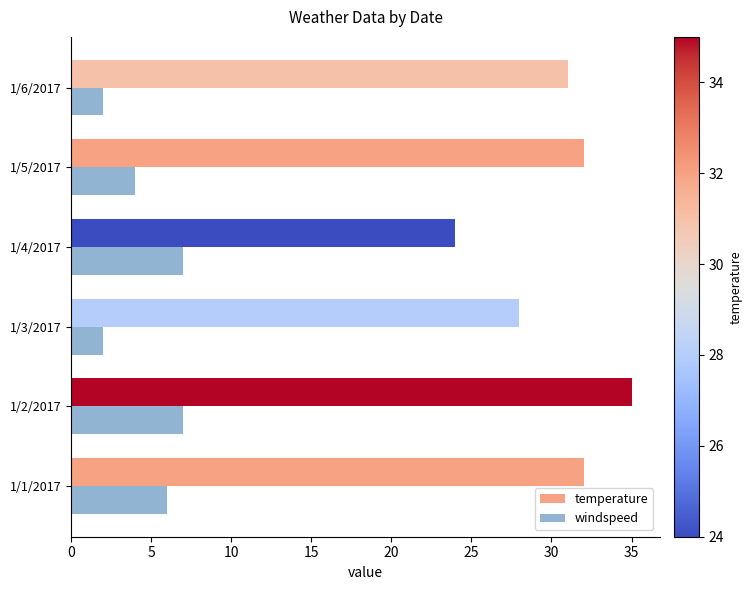

Where is temperature nearest to the value 29?

1/3/2017